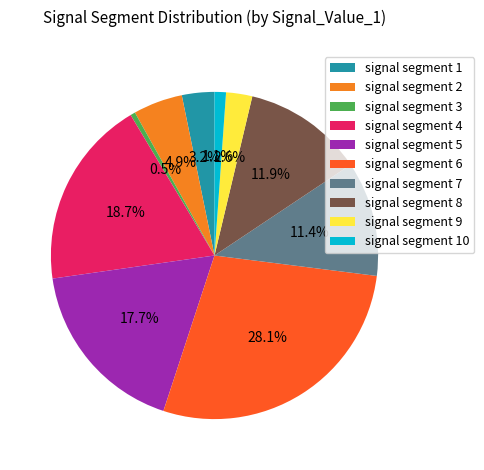

How many segments does this pie chart have?

10